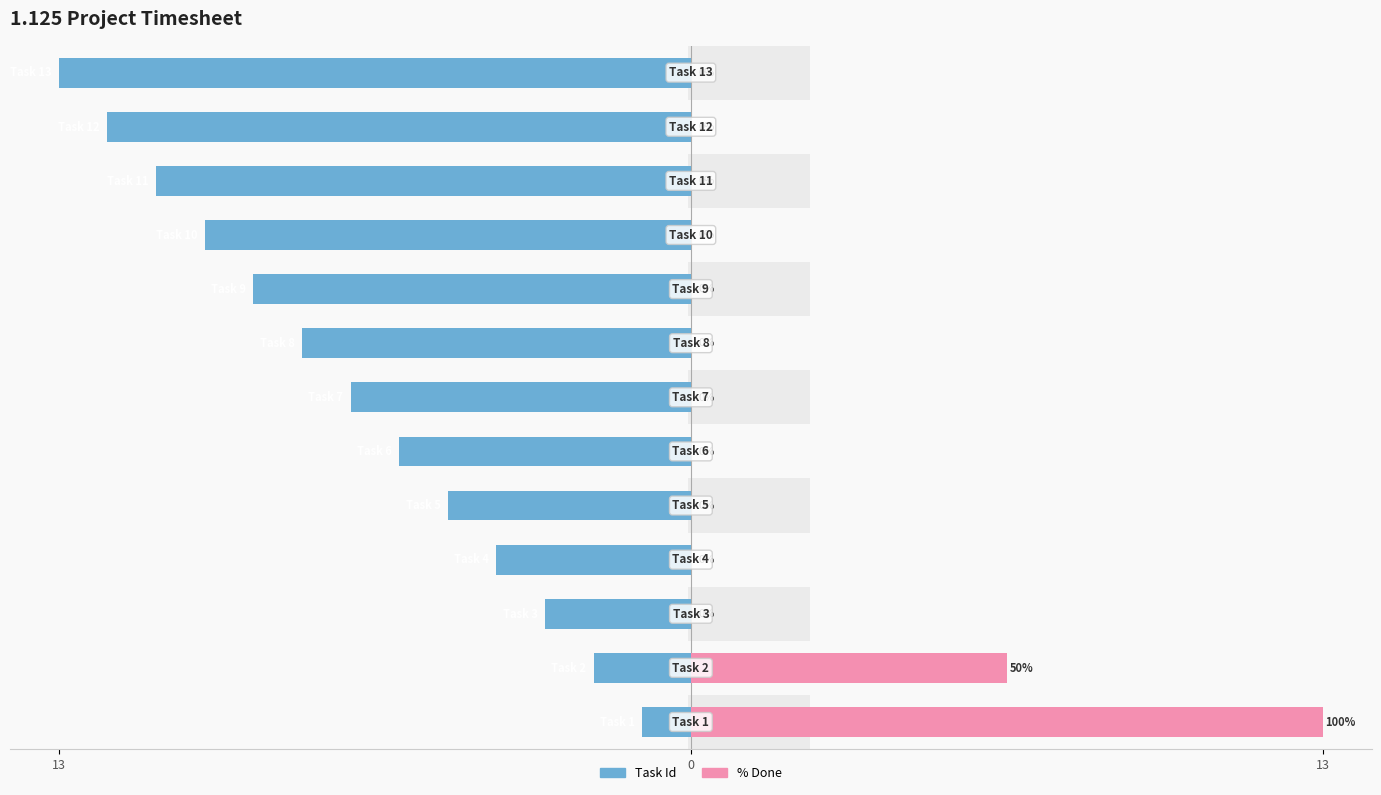

Which series has the largest range (max minus min)?

% Done